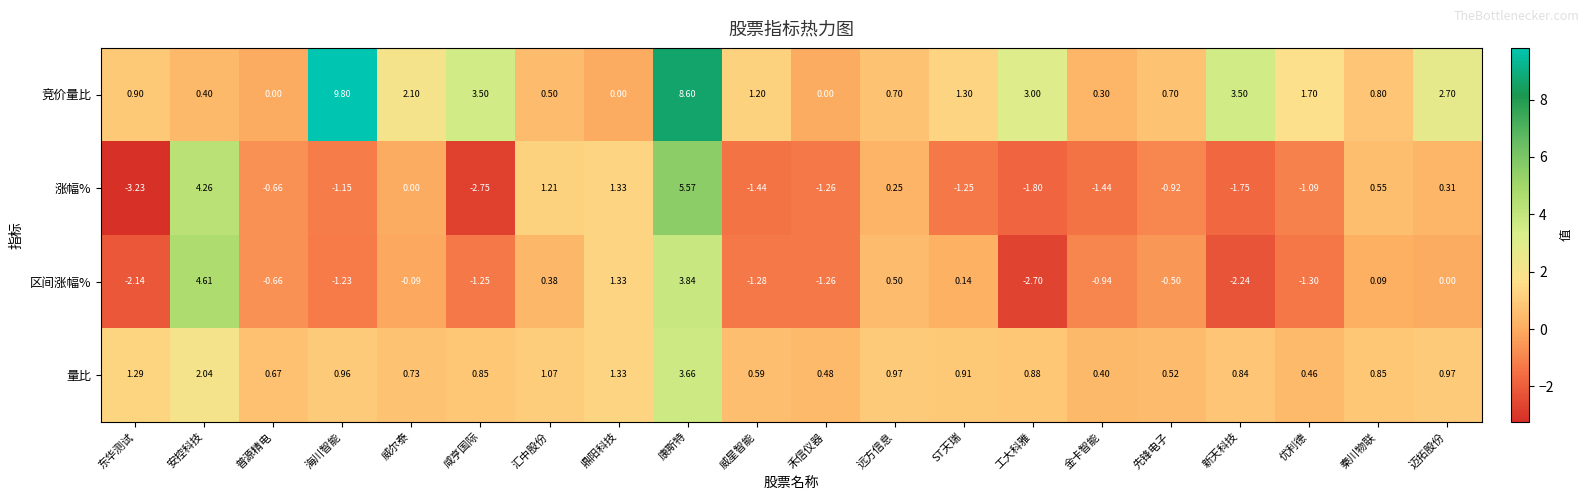

Which series has the largest total across all categories?

竞价量比